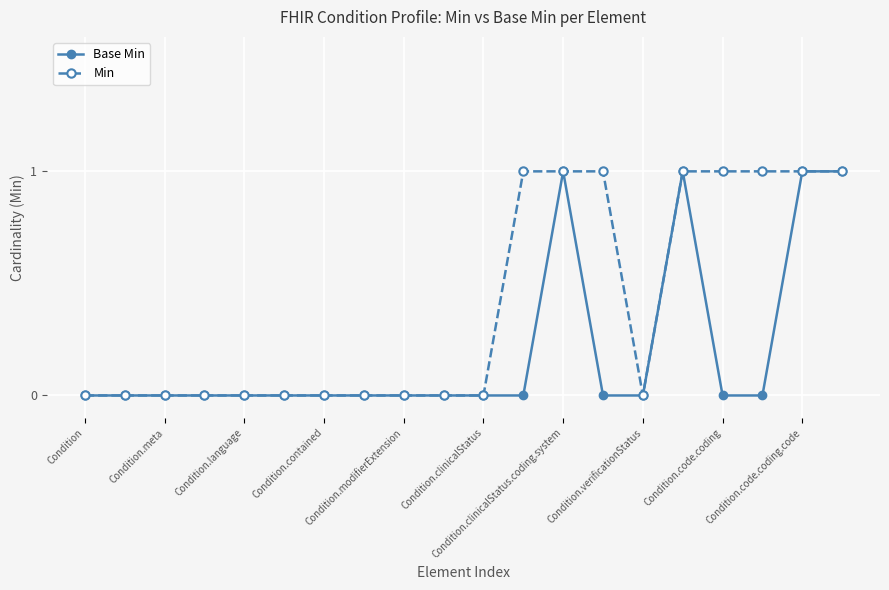

True or false: Min has more than 2 interior local peaks.

False